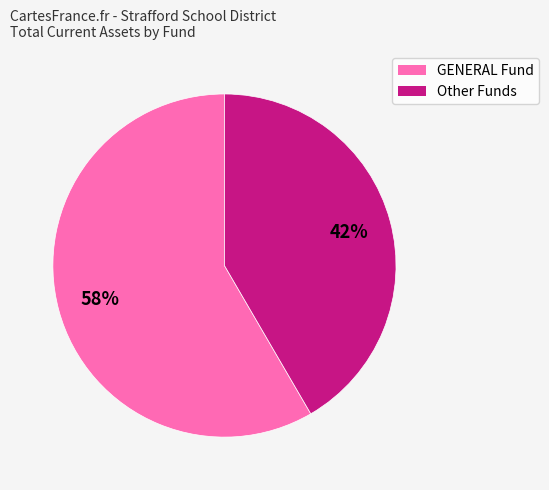

To the nearest percent, what is the average slice percentage?

50%